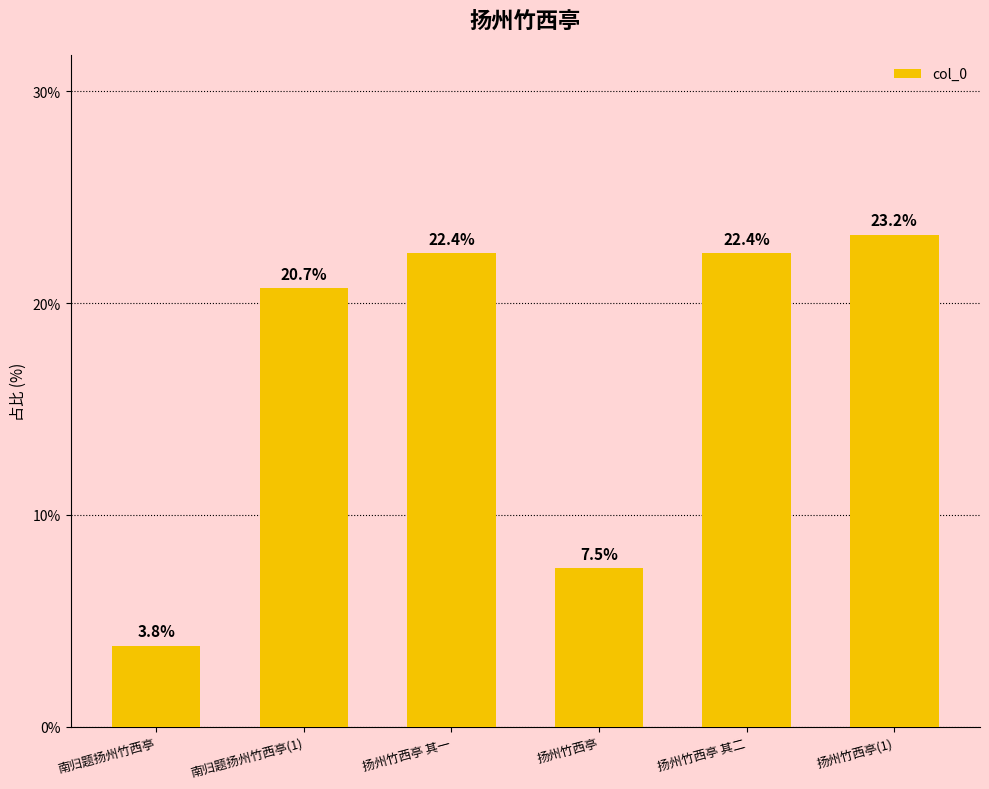

At which category does the chart reach its minimum across all series?

南归题扬州竹西亭